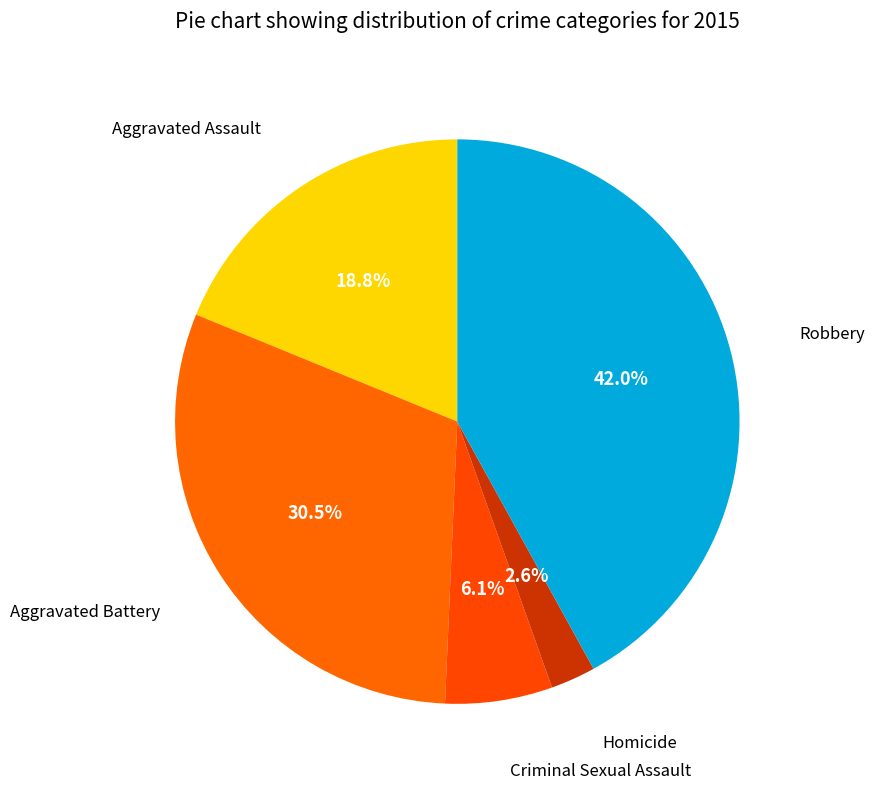

Count the number of slices in the pie.

5